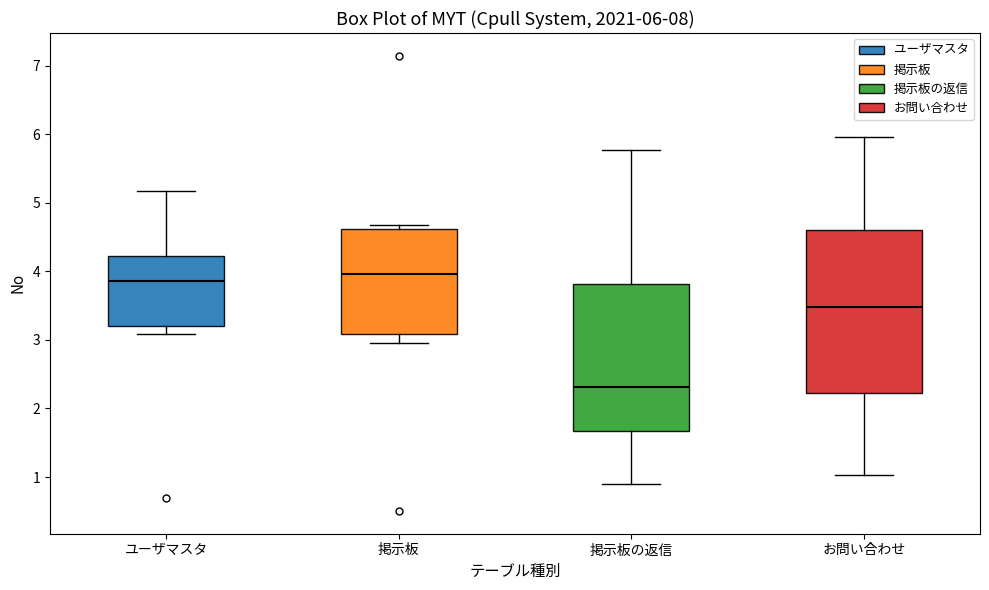

Which box is the tallest, from its lower edge to its upper edge?

お問い合わせ